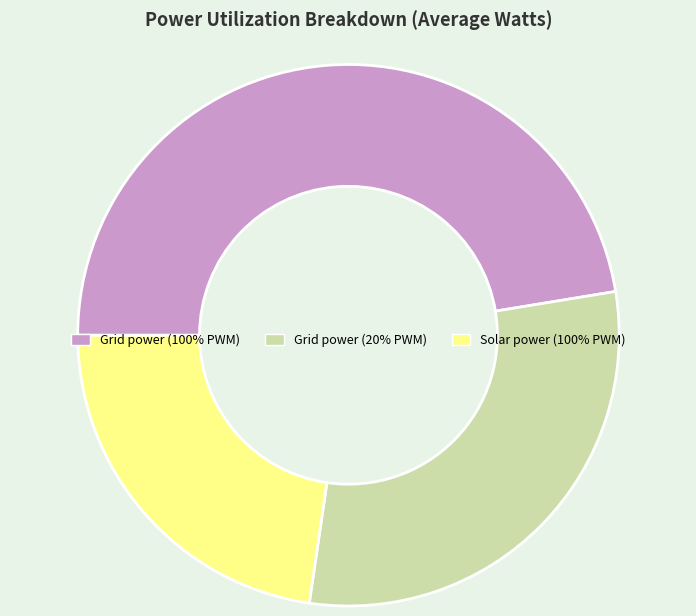

Rank the categories by value from lowest to highest.

Solar power (100% PWM), Grid power (20% PWM), Grid power (100% PWM)